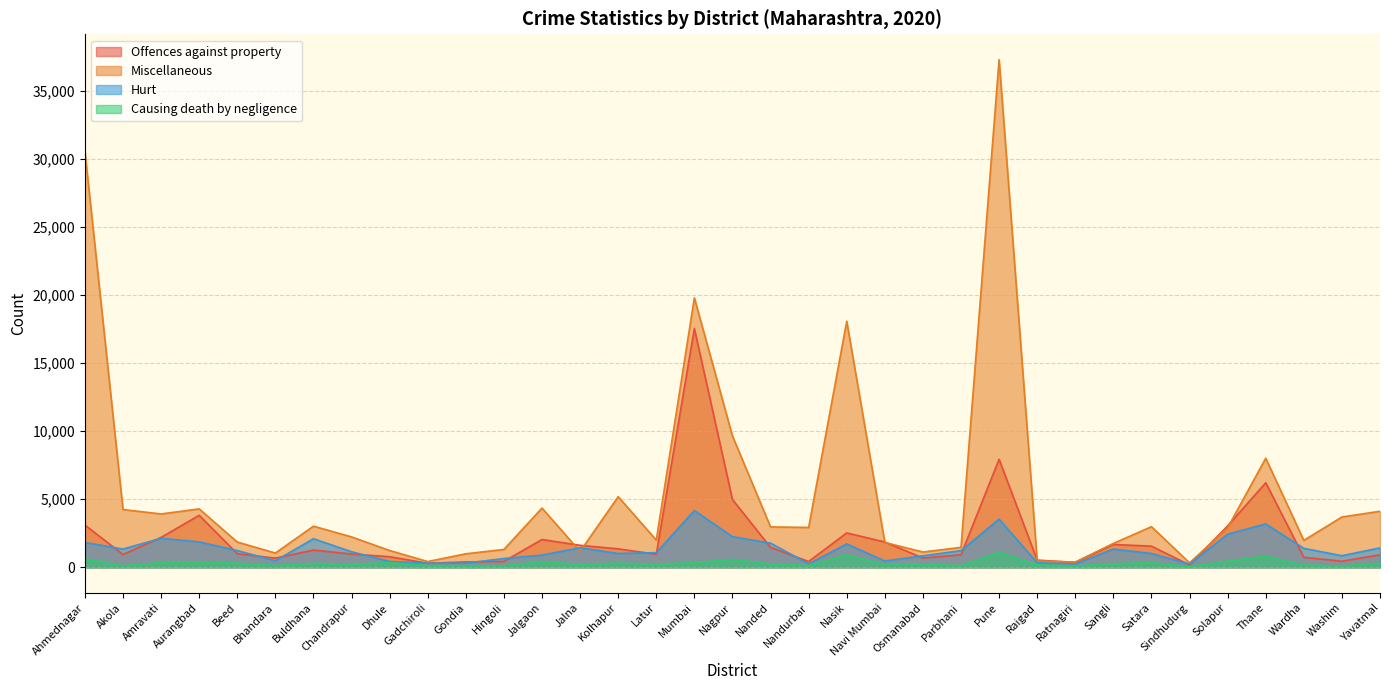

At which label does Offences against property first exceed 1002?

Ahmednagar